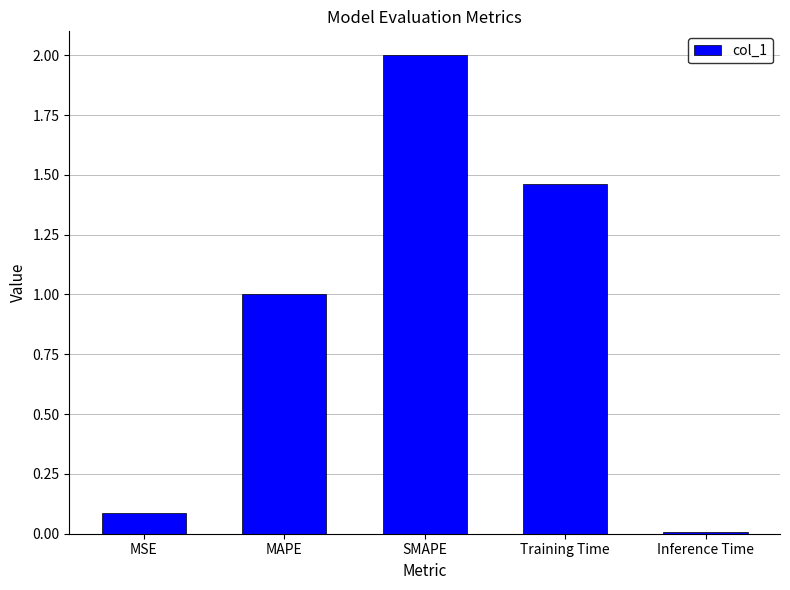

Are the bars horizontal?

No